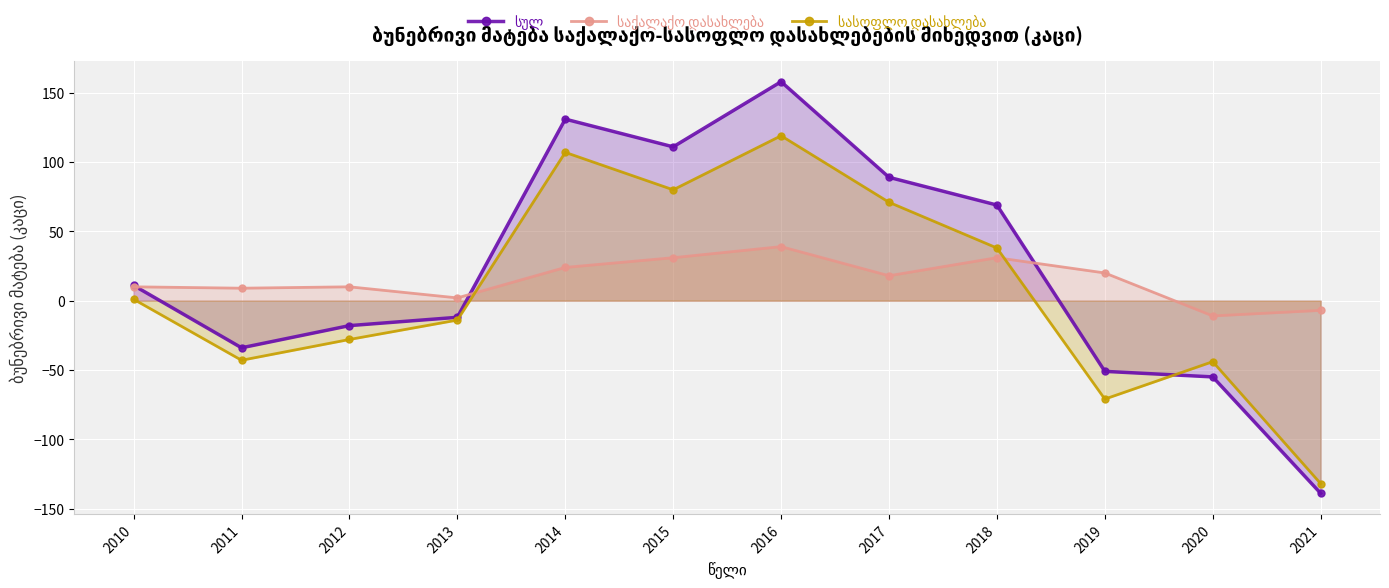

Reading right to left, extract all data points from this chart.

სულ: -139	-55	-51	69	89	158	111	131	-12	-18	-34	11
საქალაქო დასახლება: -7	-11	20	31	18	39	31	24	2	10	9	10
სასოფლო დასახლება: -132	-44	-71	38	71	119	80	107	-14	-28	-43	1